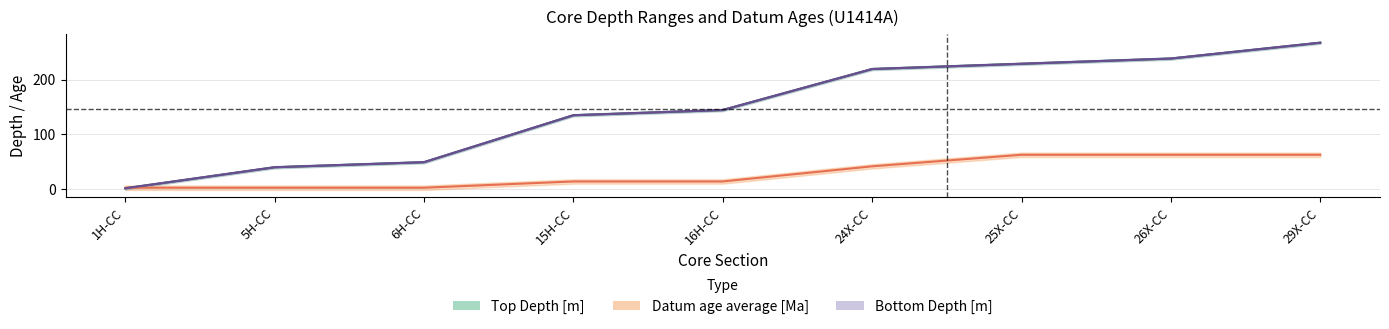

How many values in the Datum age average [Ma] series are below 14?

3